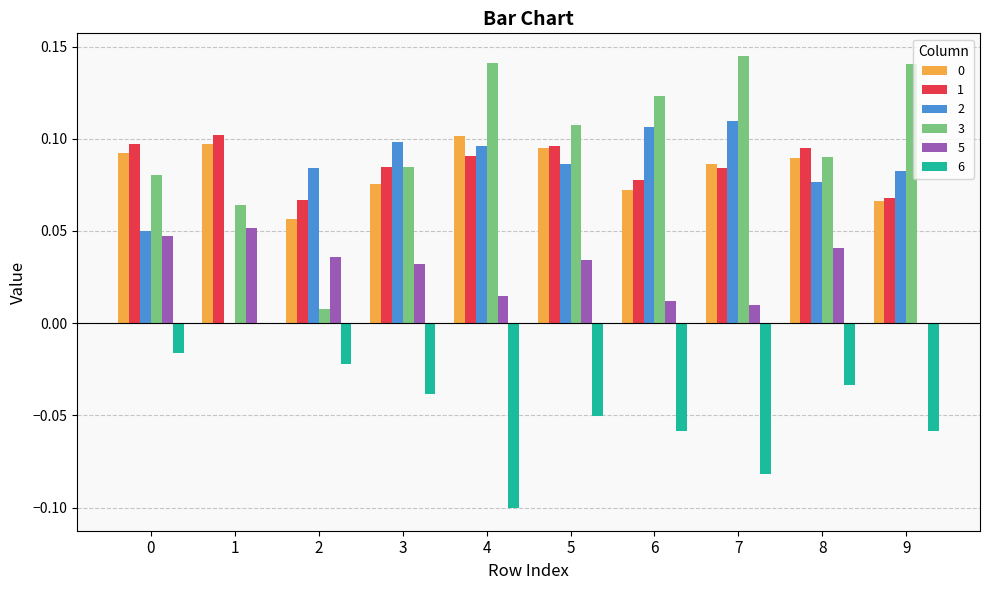

Is it true that 2 equals 0.0 at 0?

True